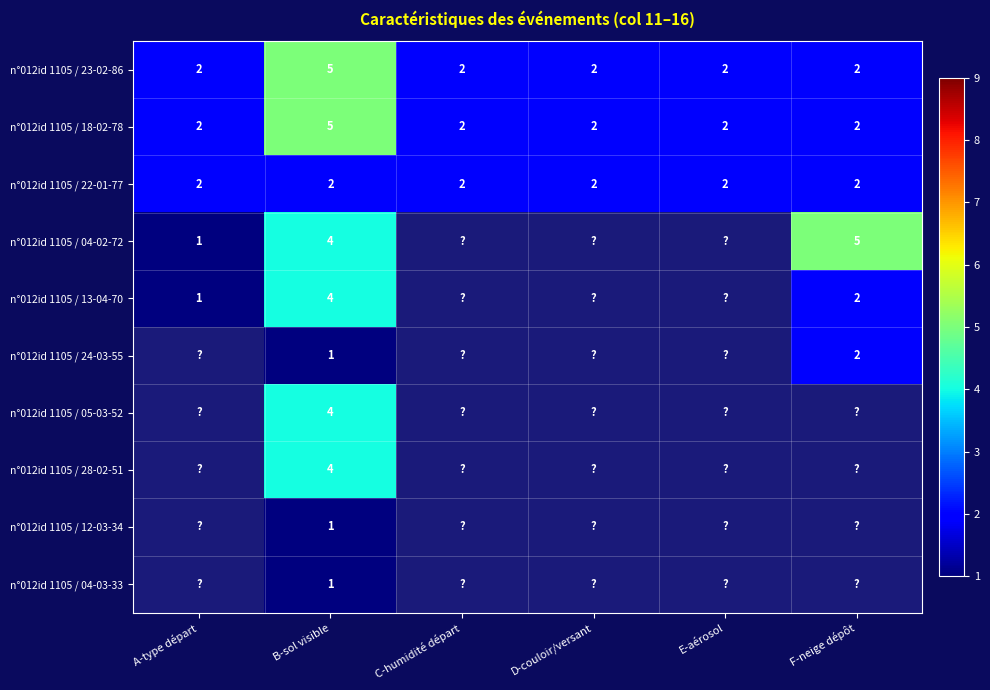

True or false: n°012id 1105 / 18-02-78 has a value of 2 at F-neige dépôt.

True